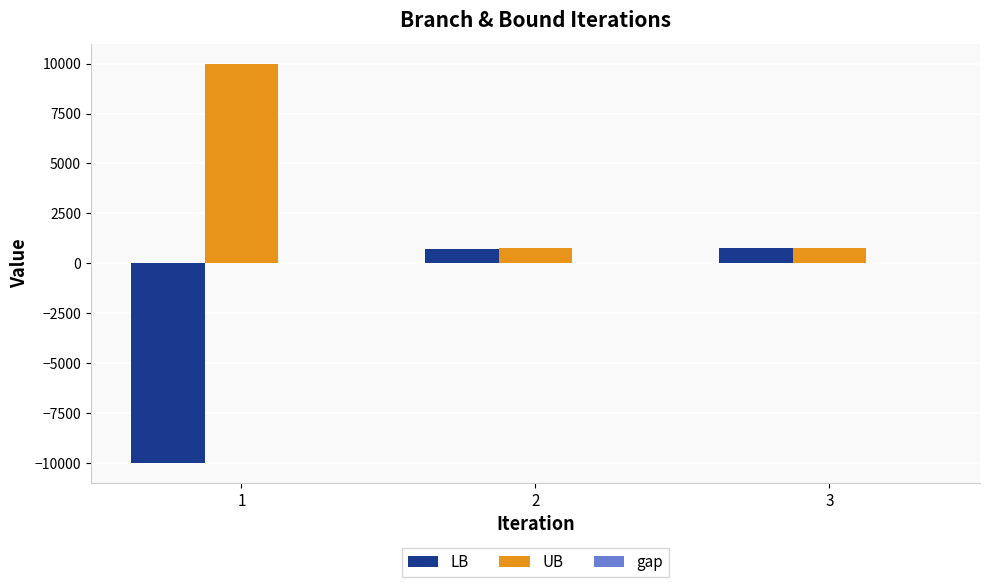

At which label does UB reach its peak?

1